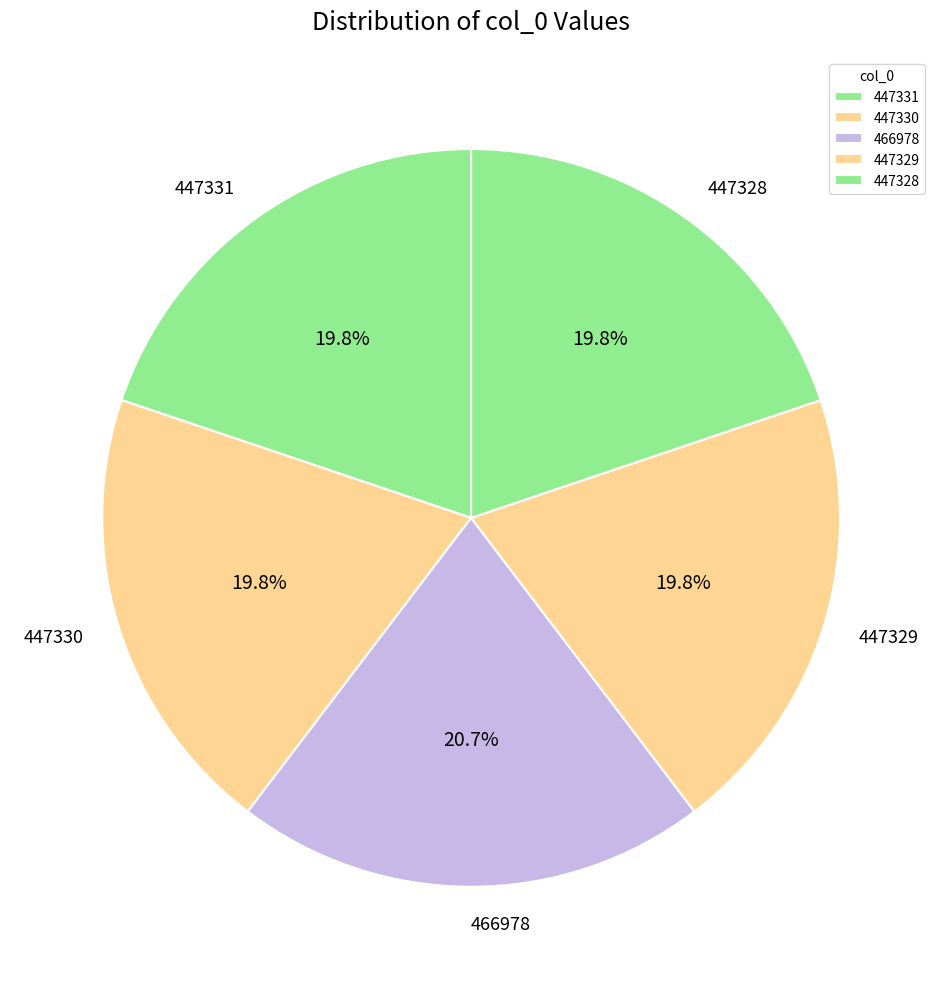

What is the ratio of the value at 447331 to the value at 466978?

1.0